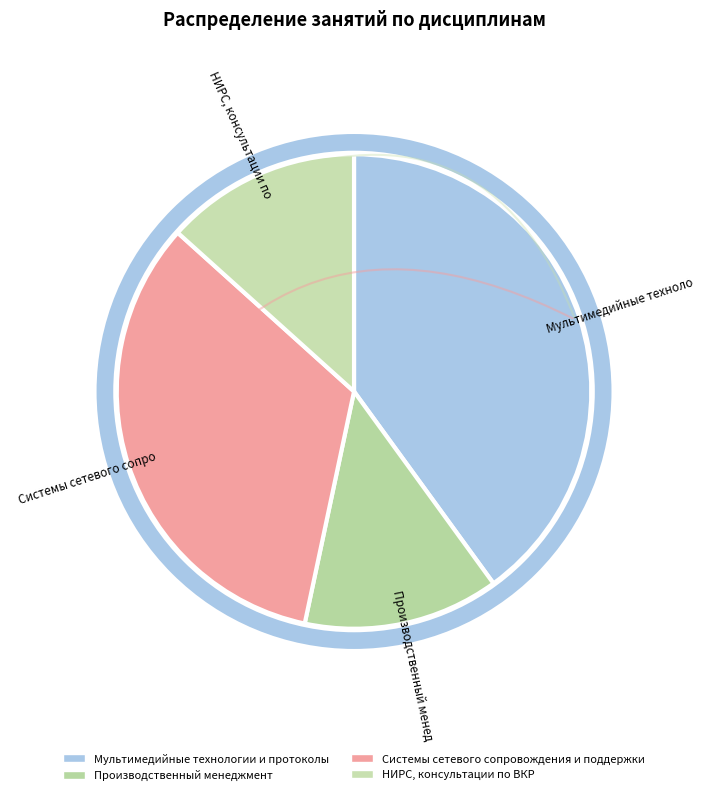

Is there any slice that represents more than half of the pie?

No